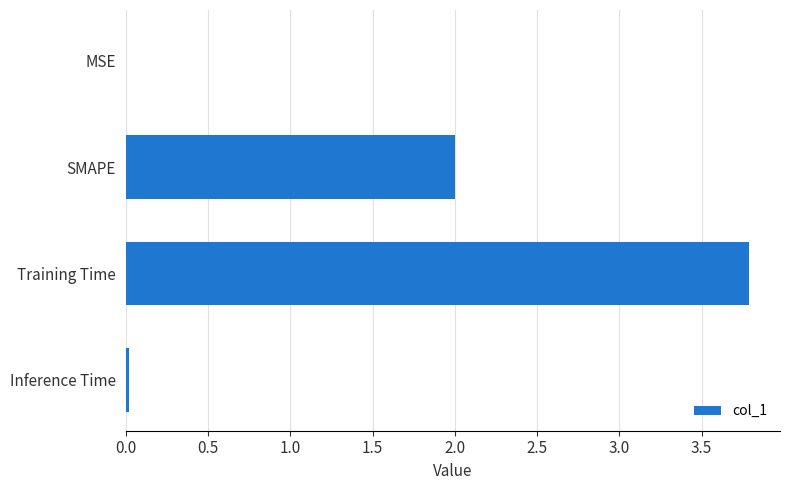

What is the sum of all values?

5.8